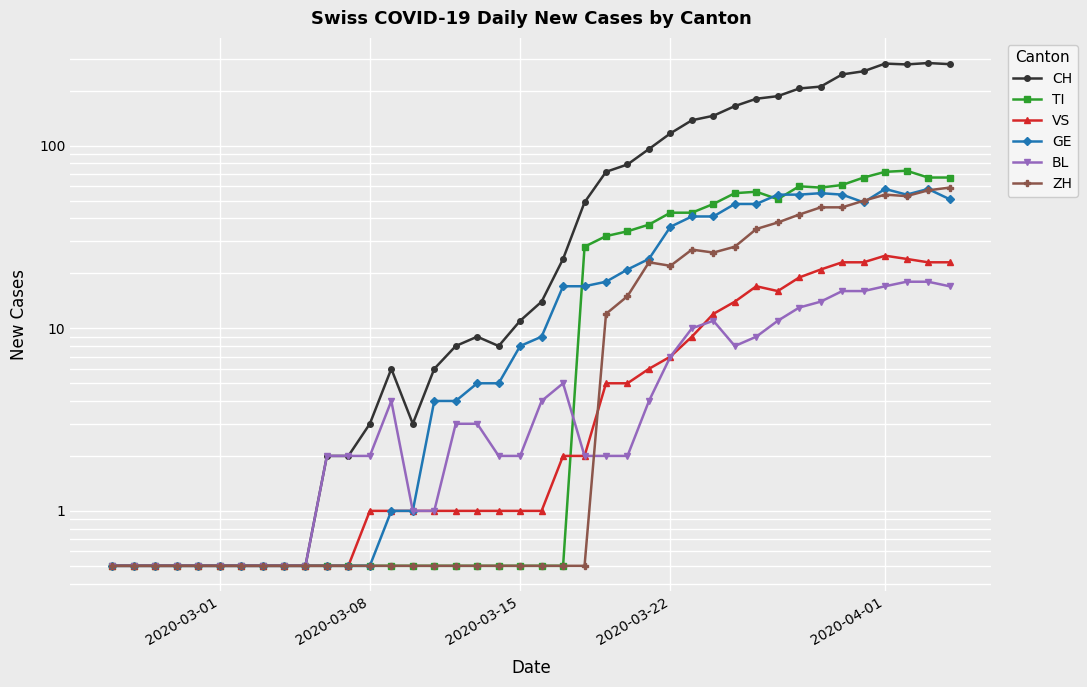

How many lines are shown in the chart?

6